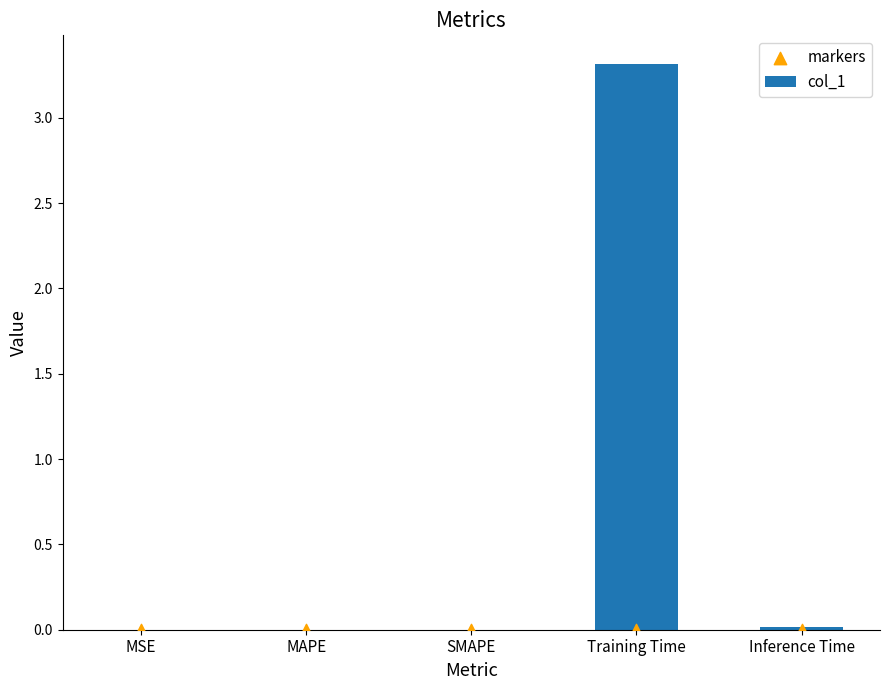

Which series has the widest spread of Y values?

col_1